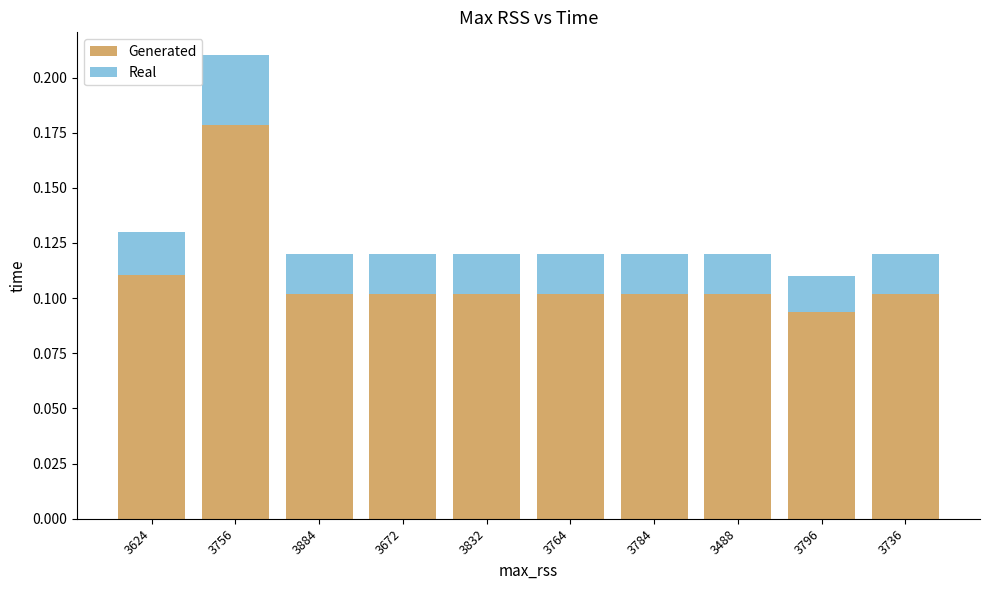

Is it true that Generated equals 0.1 at 3736?

True